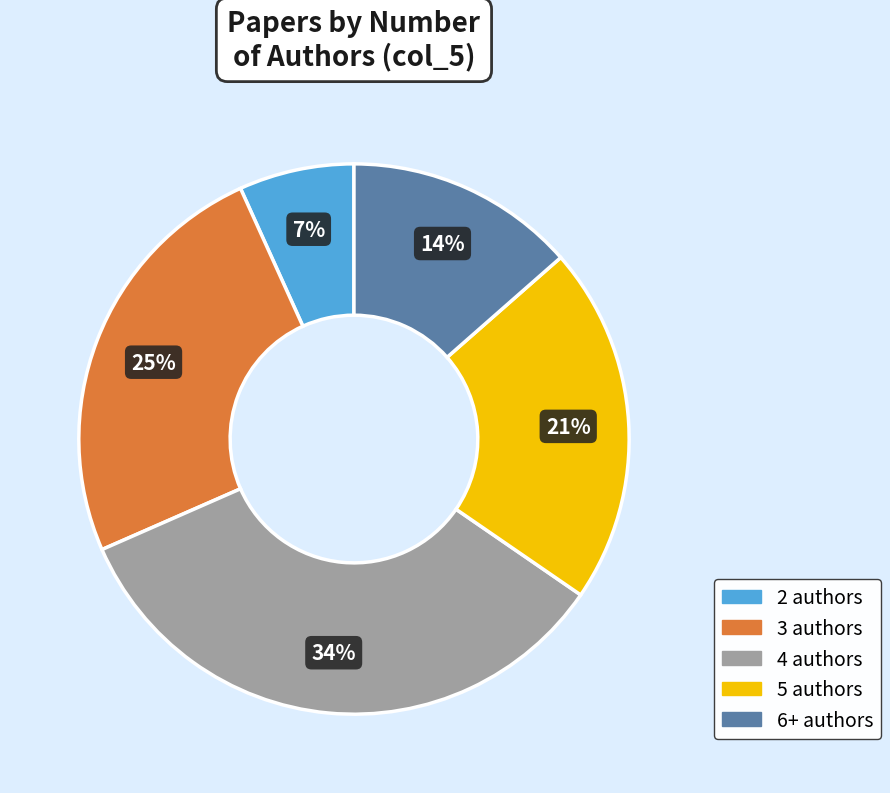

To the nearest percent, what is the difference between the largest and smallest slice percentages?

27%